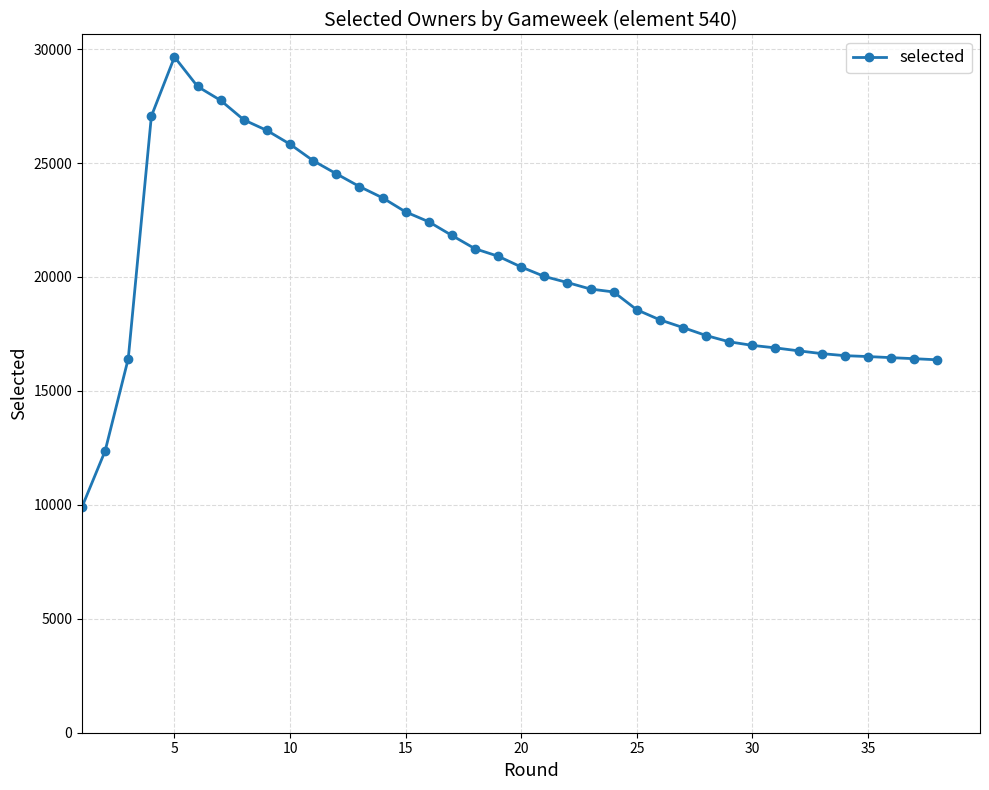

How many lines are shown in the chart?

1